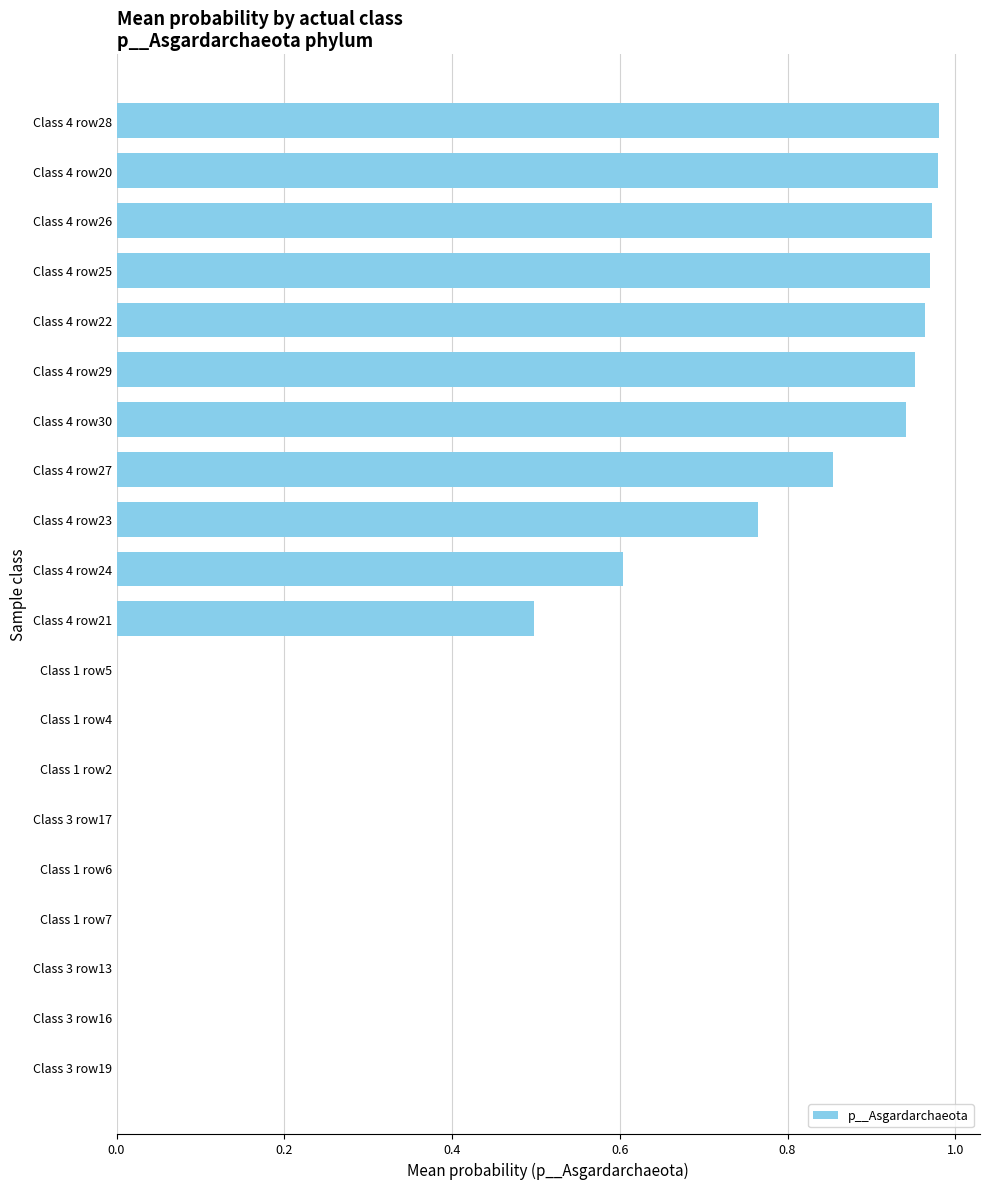

The chart shows a value of 1.7 at Class 4 row29. True or false?

False